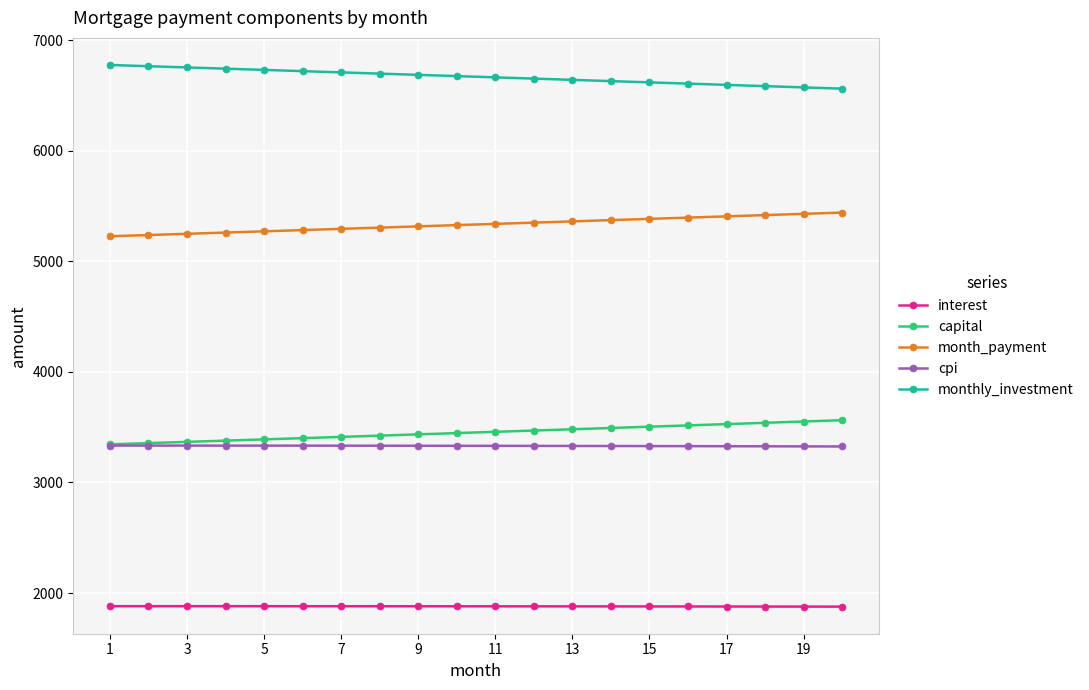

True or false: month_payment and capital intersect in this chart.

False